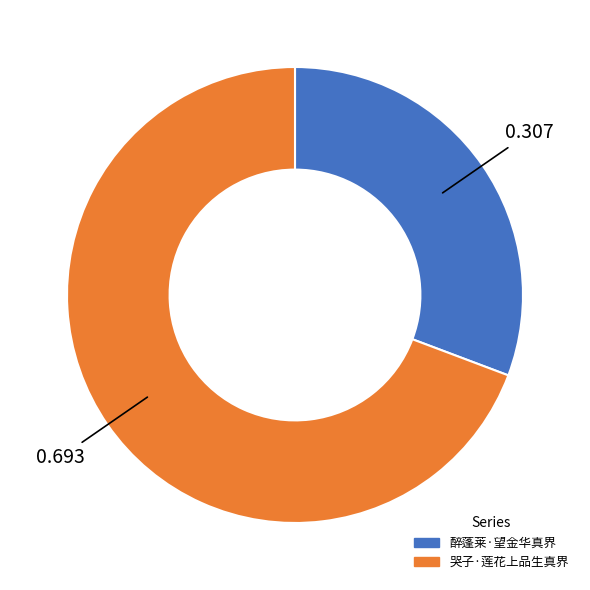

Which category has the smallest portion of the pie?

醉蓬莱·望金华真界